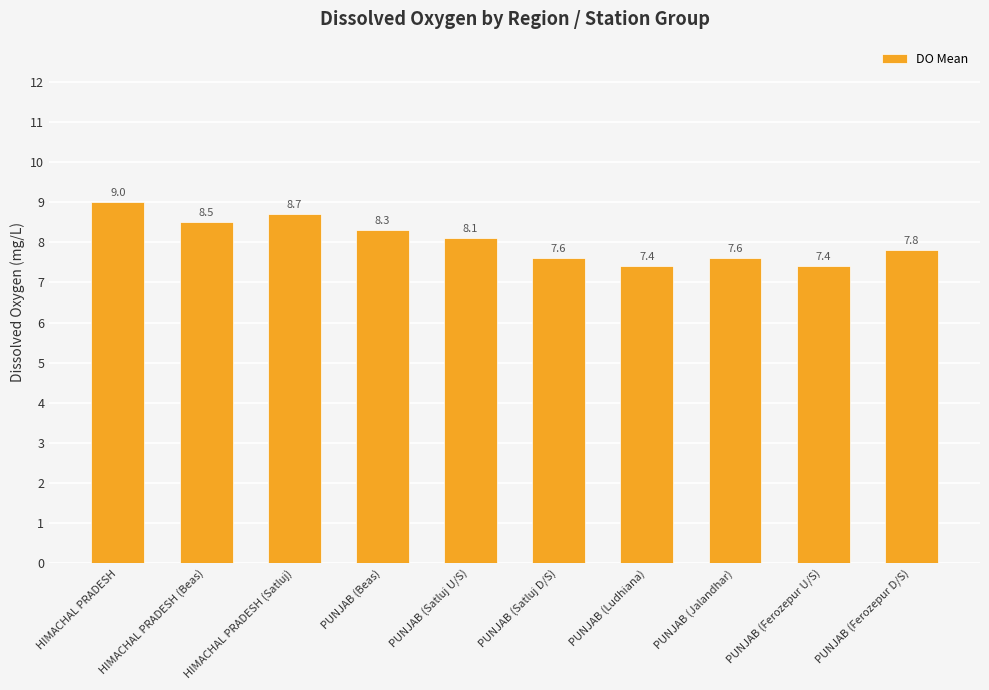

The value at PUNJAB (Satluj U/S) is 11.8. True or false?

False